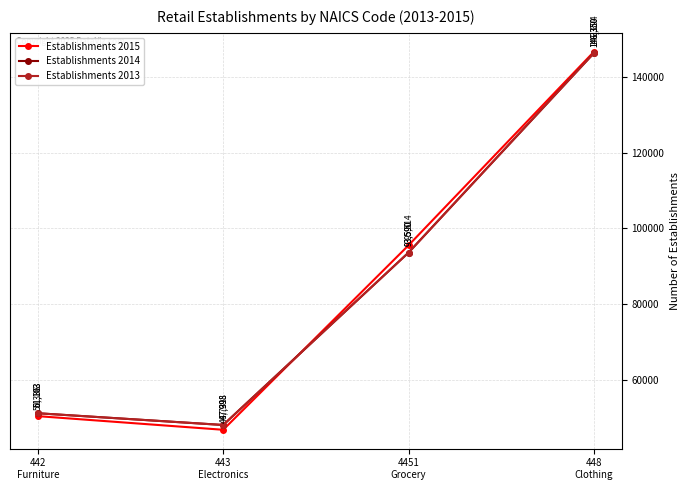

What is the label of the 3rd point from the right?

443
Electronics